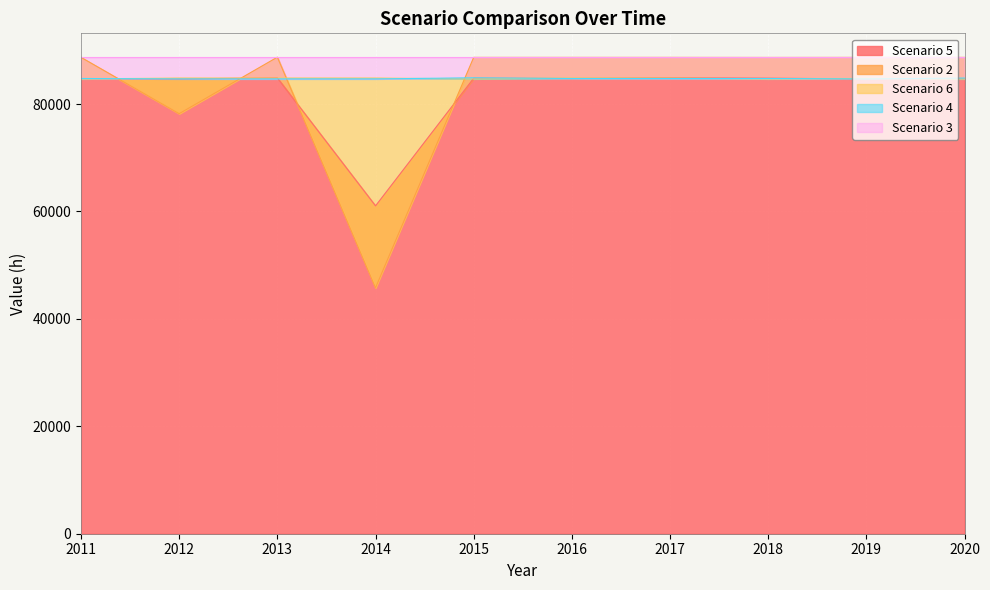

At which category is the sum across all series the highest?

2017